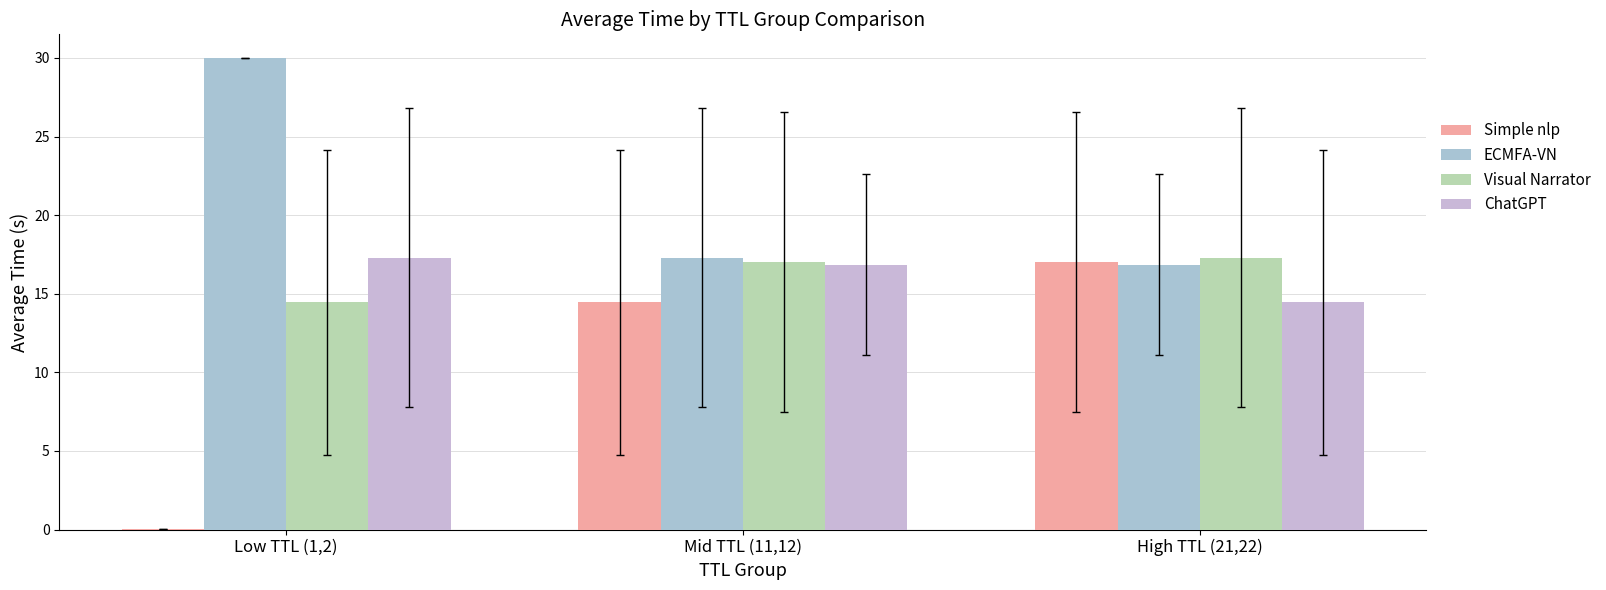

What is the maximum value for ChatGPT?

17.3